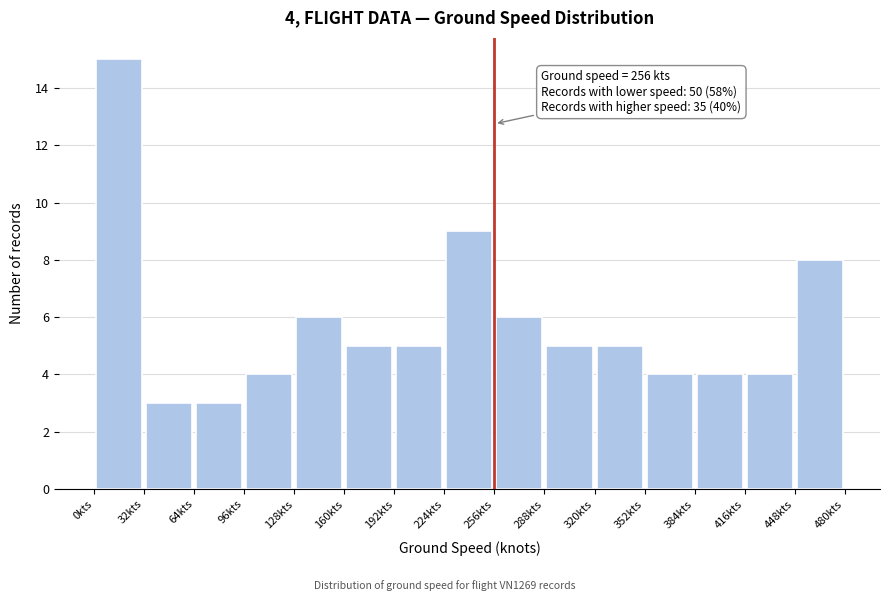

Which range on the x-axis has the tallest bar?

0 to 32